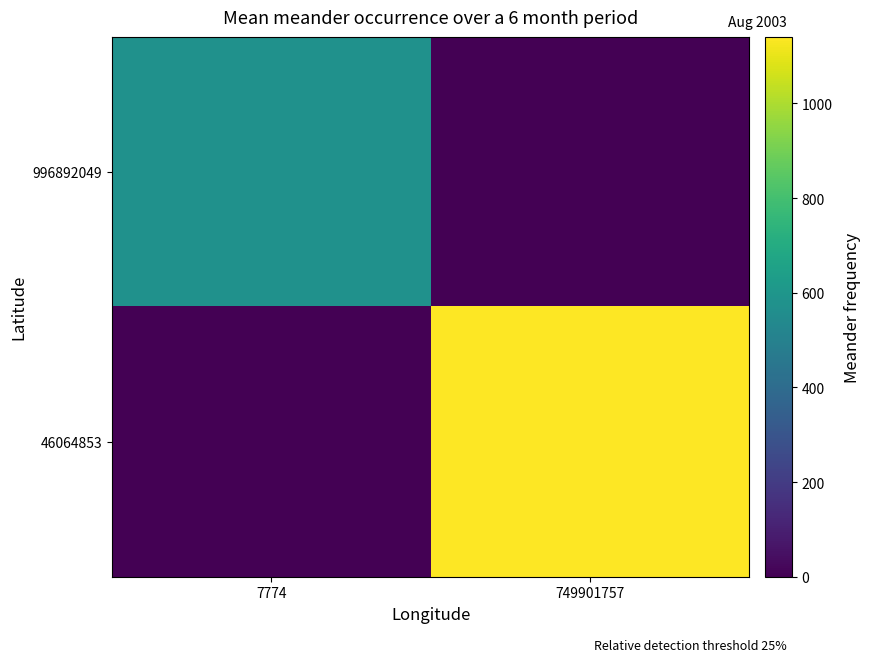

Reading left to right, extract all data points from this chart.

996892049: 7774=578.4	749901757=0.0
46064853: 7774=0.0	749901757=1140.6